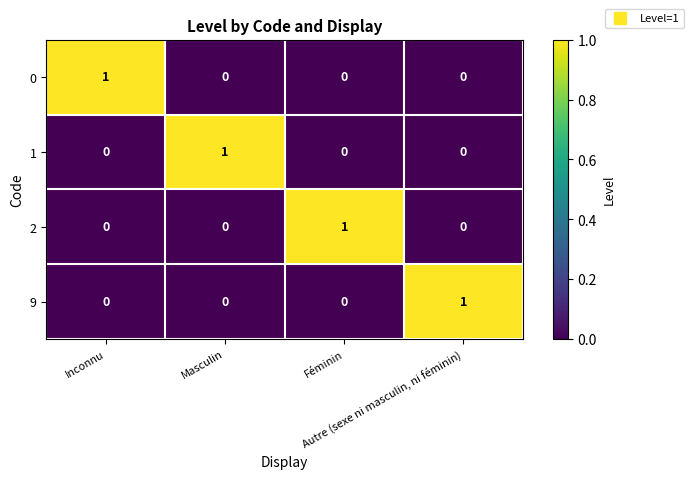

At how many categories does at least one series exceed 0?

4